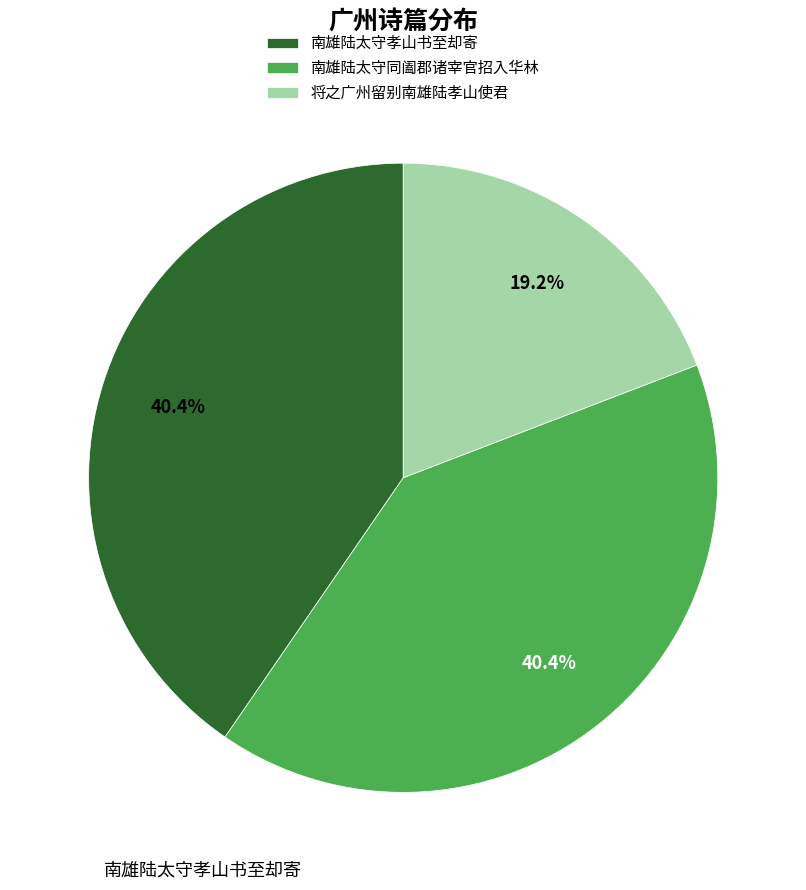

How much of the chart is everything except 南雄陆太守孝山书至却寄?

59.6%